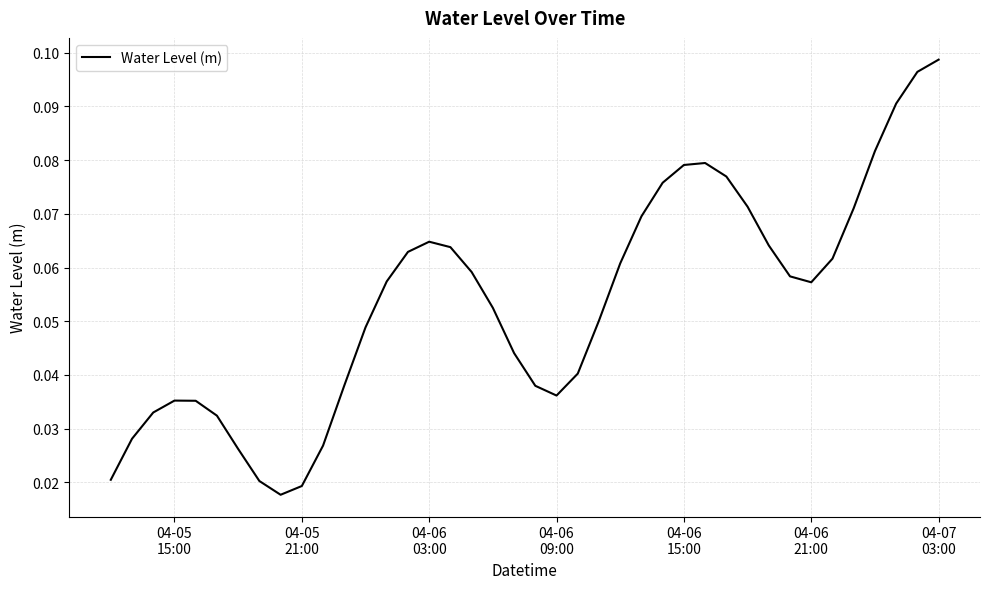

How many lines are shown in the chart?

1